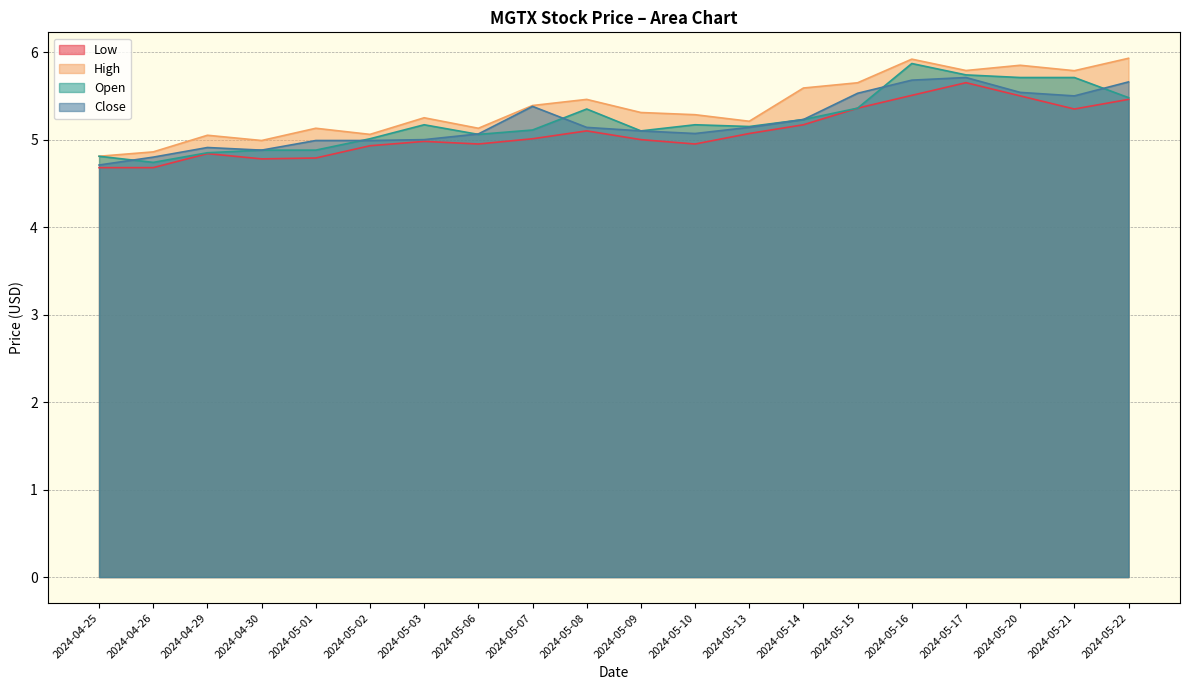

Does the chart have visible grid lines?

Yes